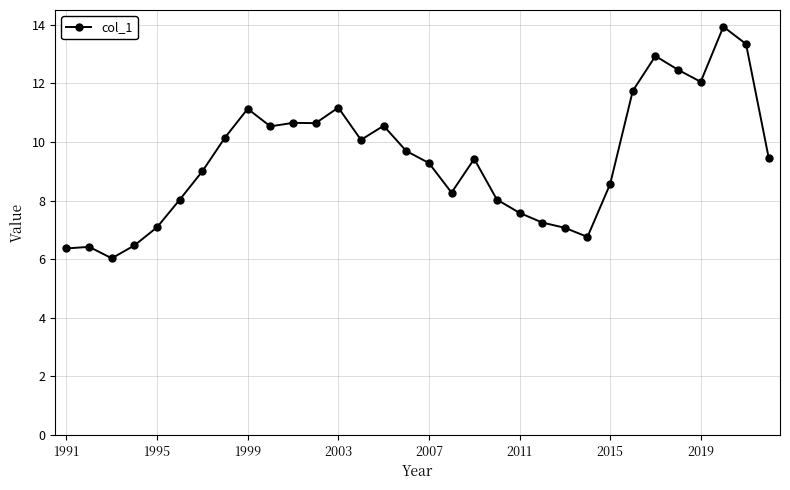

What is the maximum value shown in the chart?

13.9